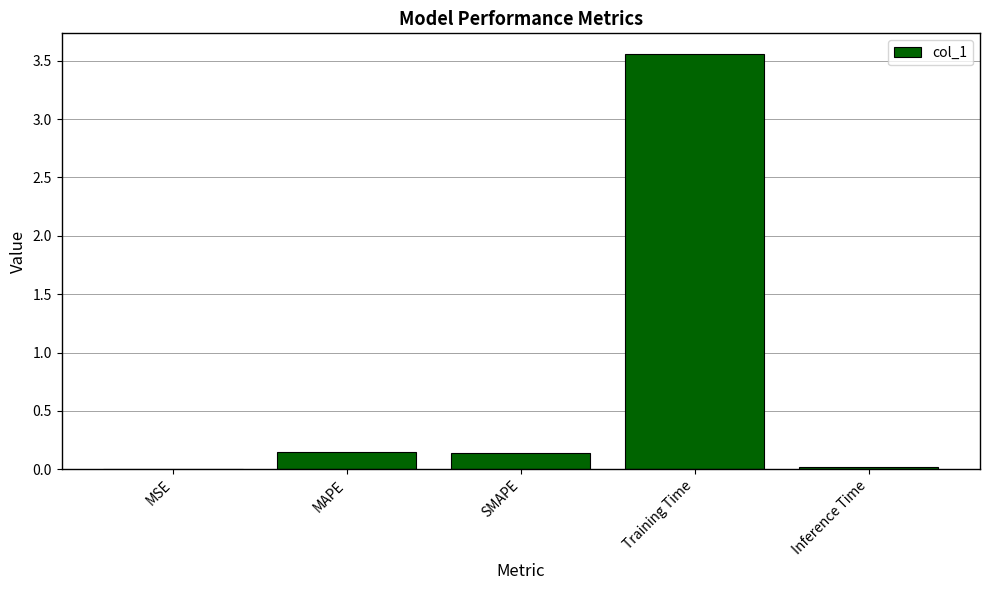

The chart shows a value of 0.0 at MSE. True or false?

True